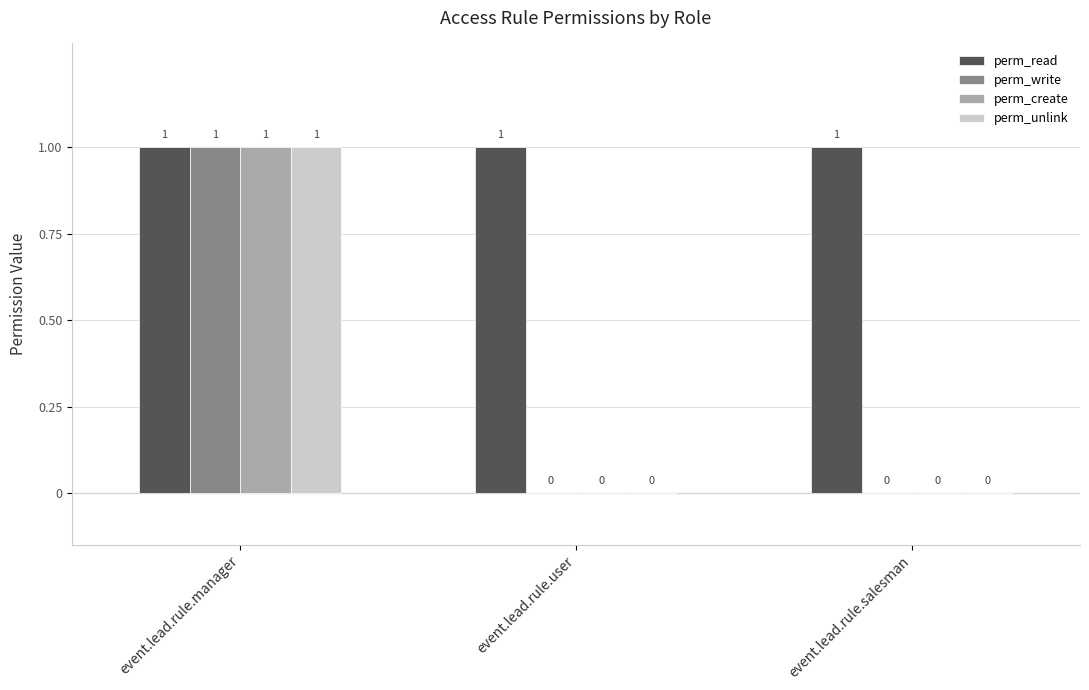

At which label does perm_unlink reach its peak?

event.lead.rule.manager